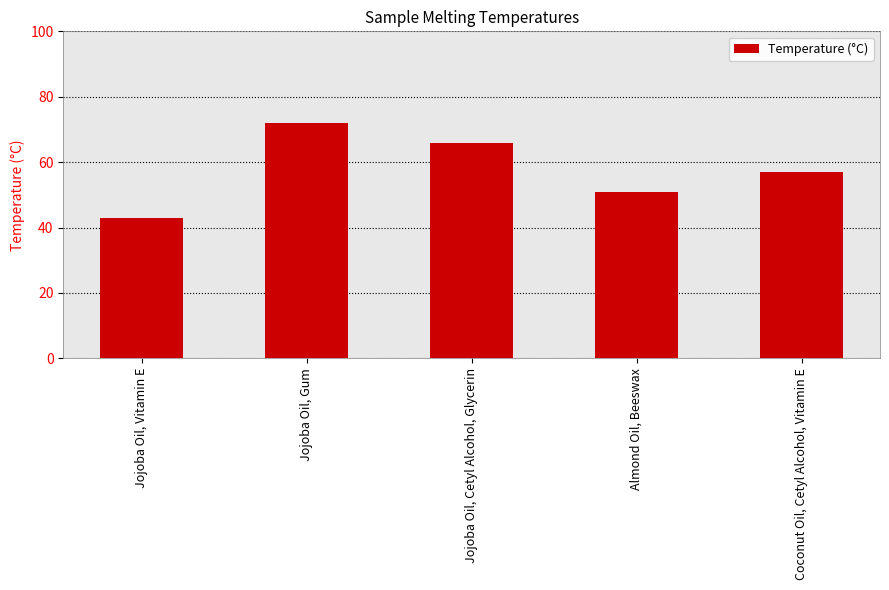

The chart shows a value of 63 at Jojoba Oil, Vitamin E. True or false?

False